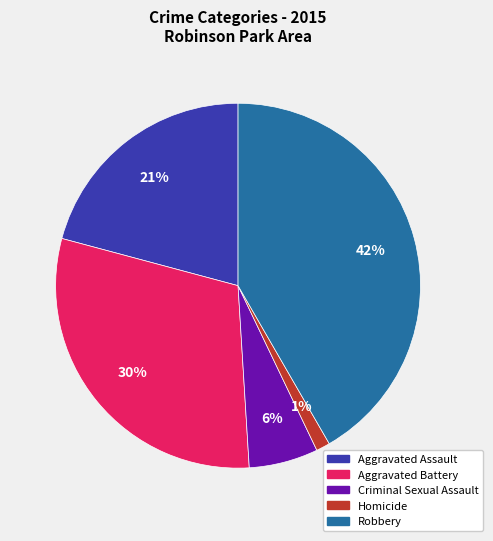

To the nearest percent, what is the difference between the Aggravated Battery and Robbery slice percentages?

12%